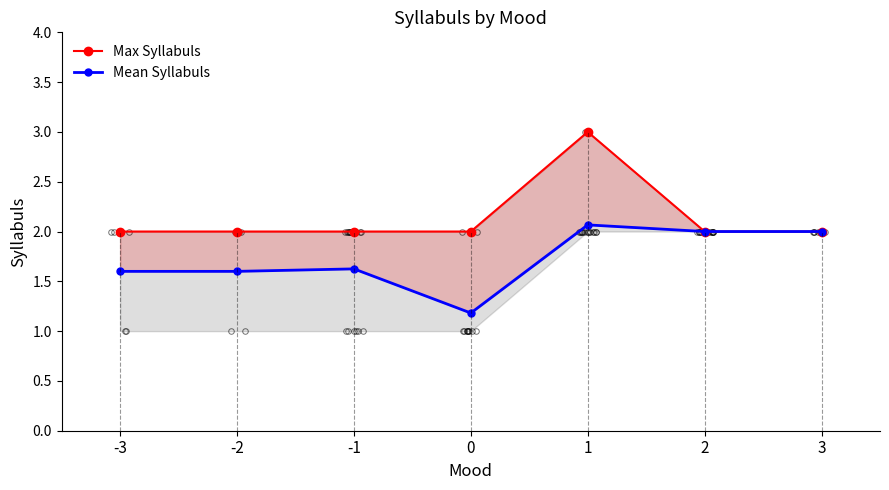

Count the Max Syllabuls values in the range 2 to 3.

7